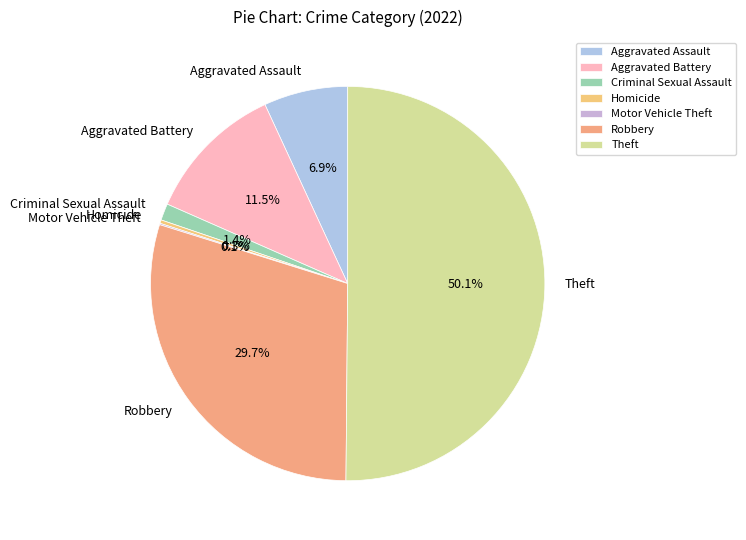

Which category accounts for the majority?

Theft